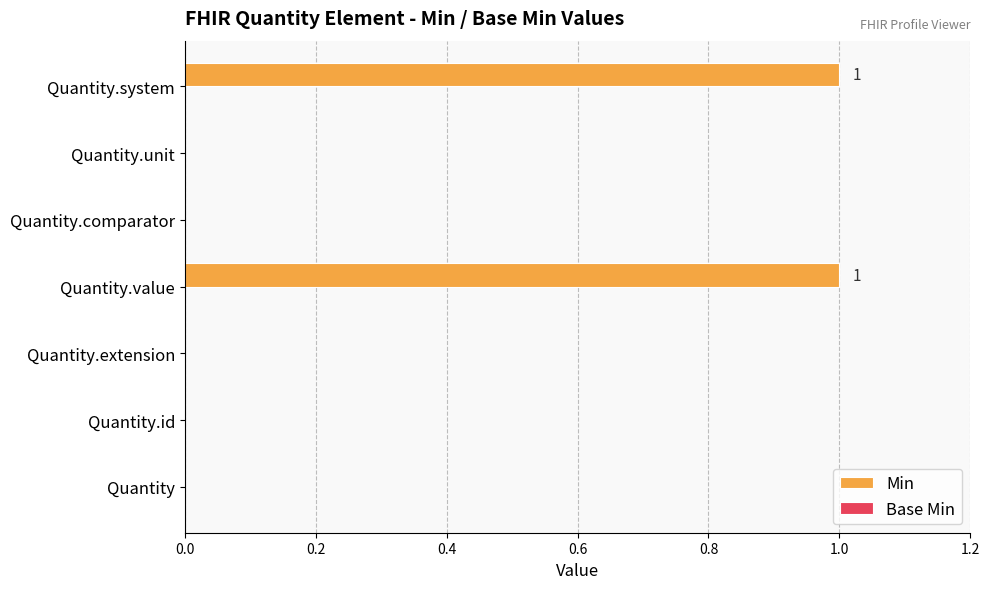

The value at Quantity.unit is 1. True or false?

False